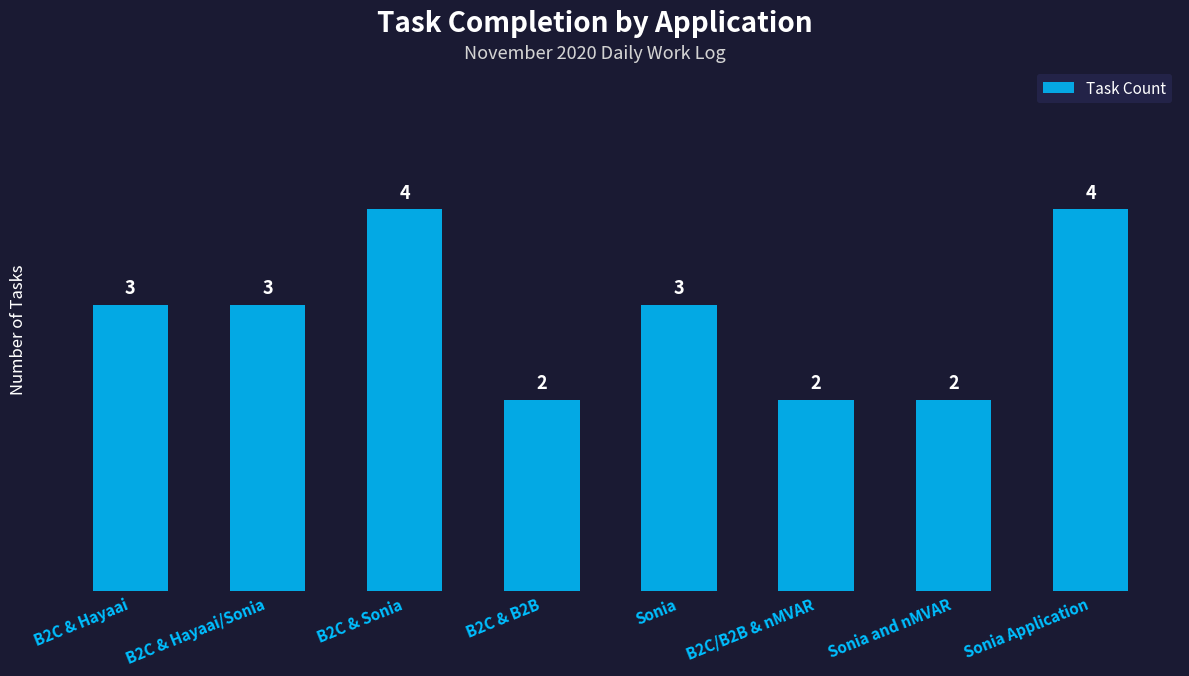

Reading left to right, transcribe all the data shown in this chart.

3	3	4	2	3	2	2	4